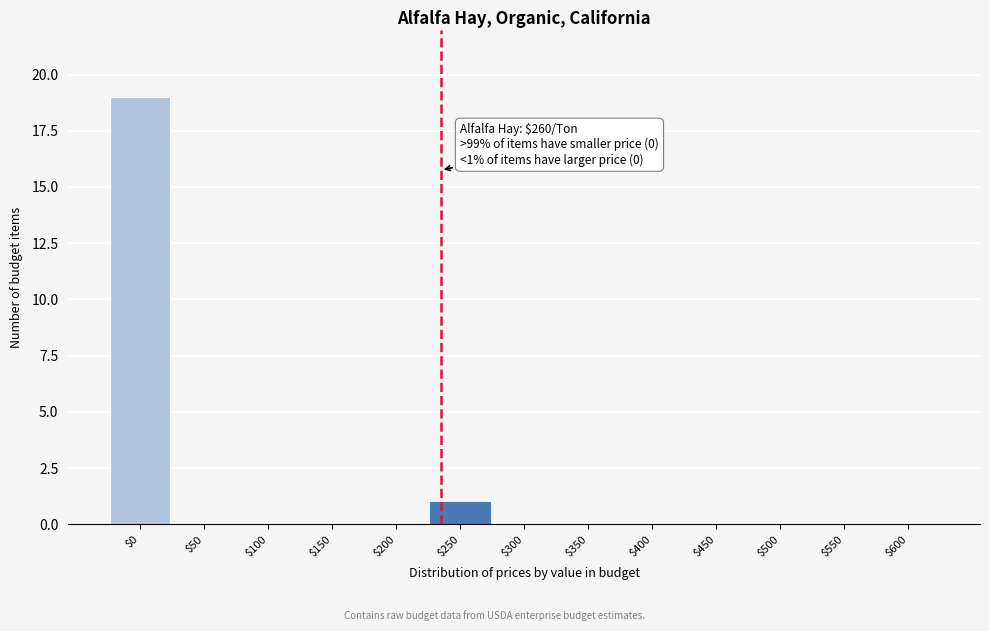

What is the greatest value displayed?

19